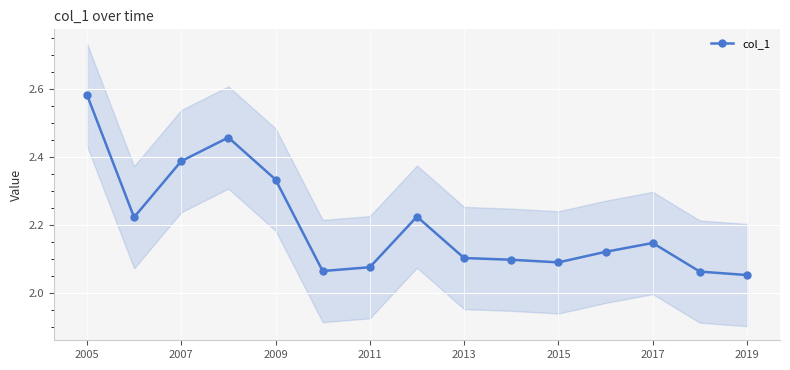

How many col_1 values are between 2 and 3?

15